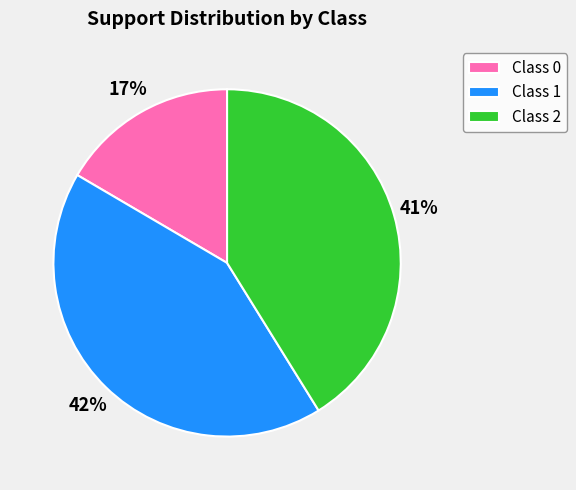

To the nearest percent, what portion does Class 1 represent?

42%